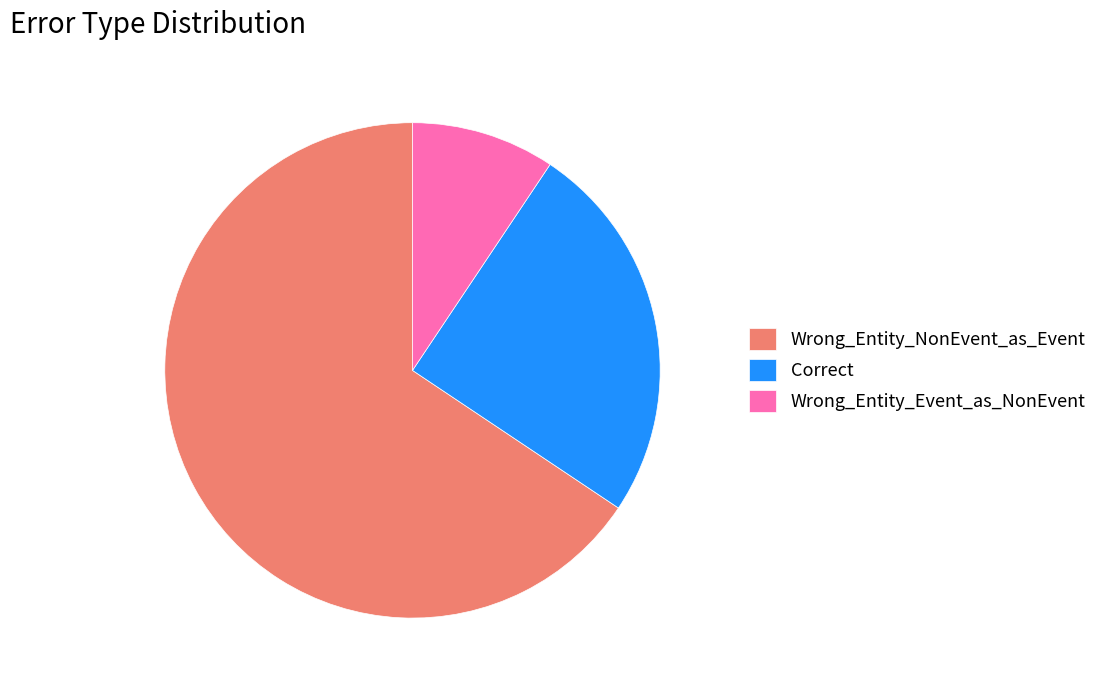

What is the largest slice in the pie chart?

Wrong_Entity_NonEvent_as_Event